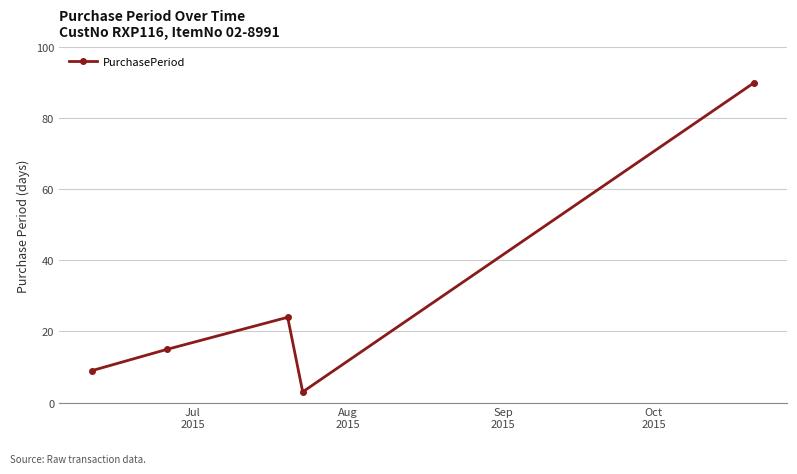

Reading right to left, transcribe all the data shown in this chart.

90	3	24	15	9